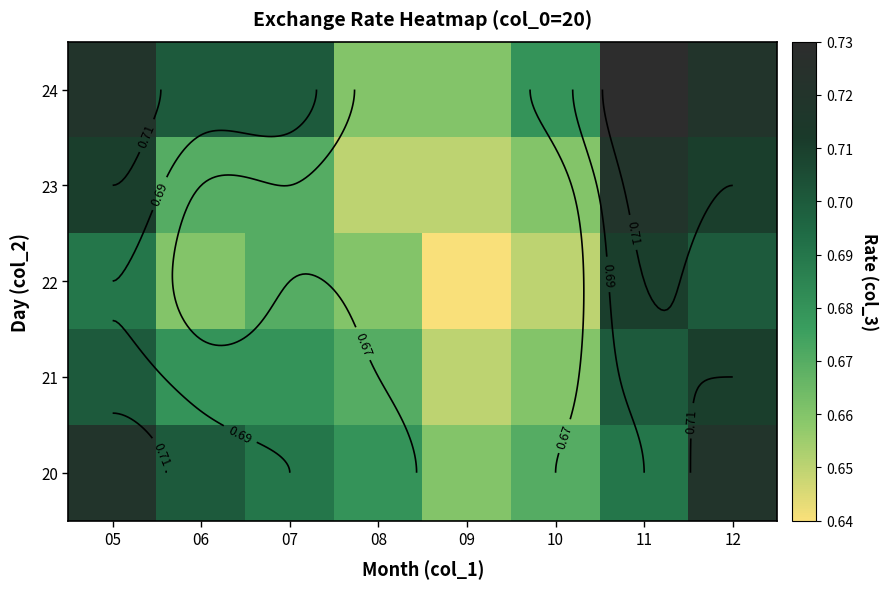

How many distinct data groups are displayed?

5